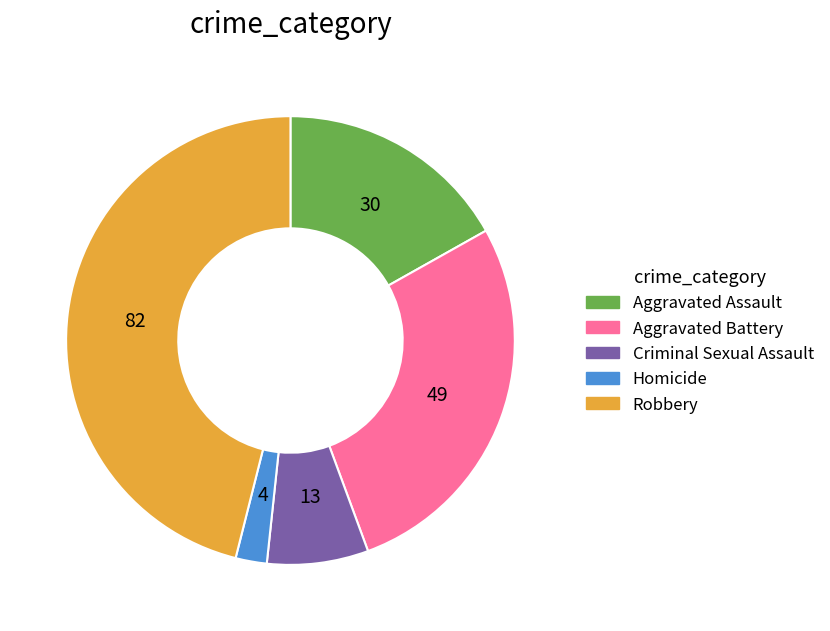

Combined, do Homicide and Robbery account for over 50%?

No